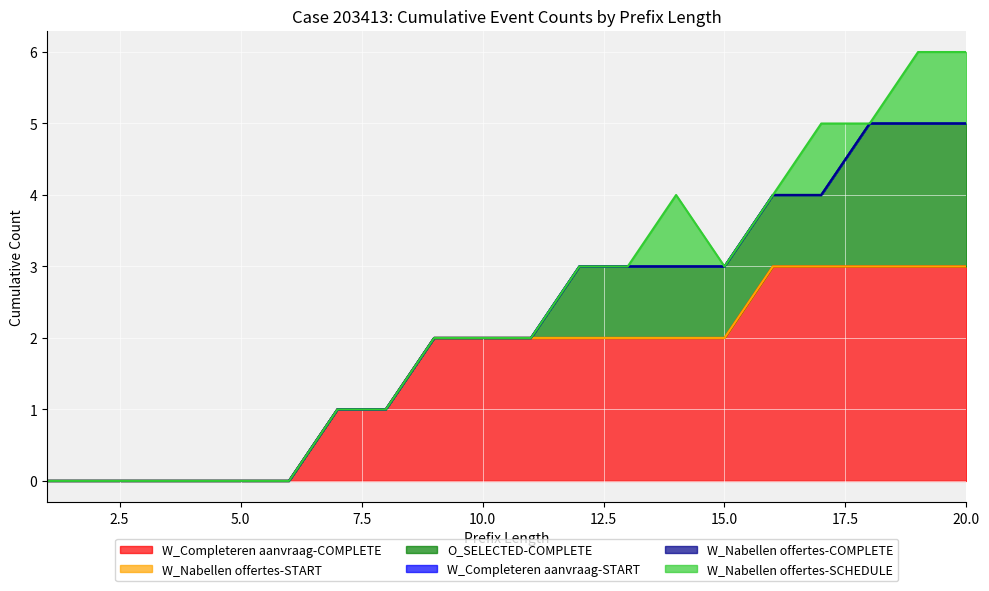

True or false: W_Completeren aanvraag-COMPLETE and W_Nabellen offertes-START intersect in this chart.

False